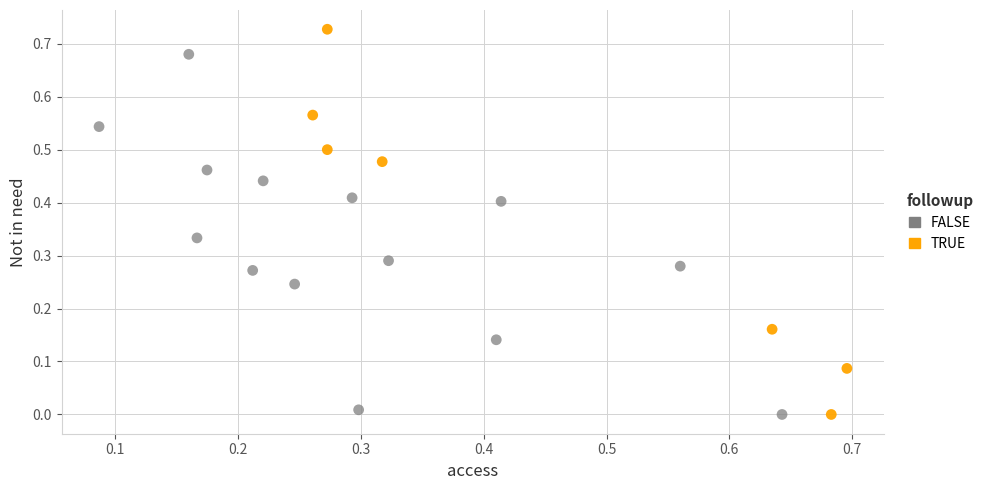

Which series contains the highest Y value?

TRUE